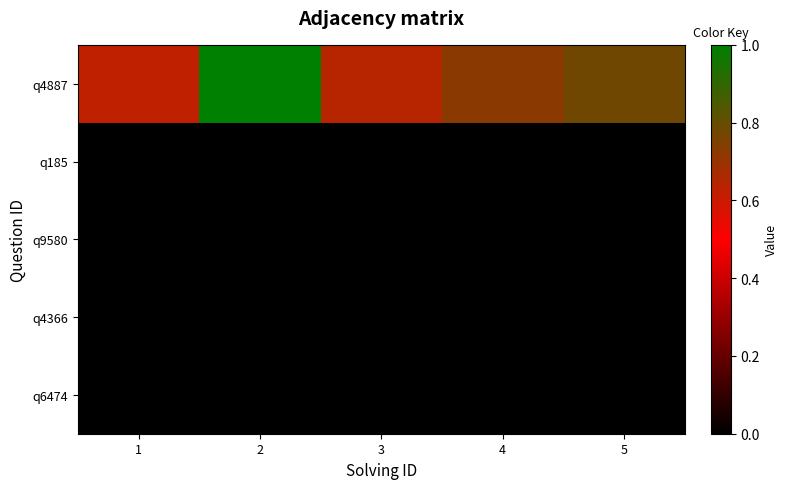

Reading left to right, transcribe all the data shown in this chart.

q4887: 1=0.6	2=1.0	3=0.6	4=0.7	5=0.8
q185: 1=0.0	2=0.0	3=0.0	4=0.0	5=0.0
q9580: 1=0.0	2=0.0	3=0.0	4=0.0	5=0.0
q4366: 1=0.0	2=0.0	3=0.0	4=0.0	5=0.0
q6474: 1=0.0	2=0.0	3=0.0	4=0.0	5=0.0